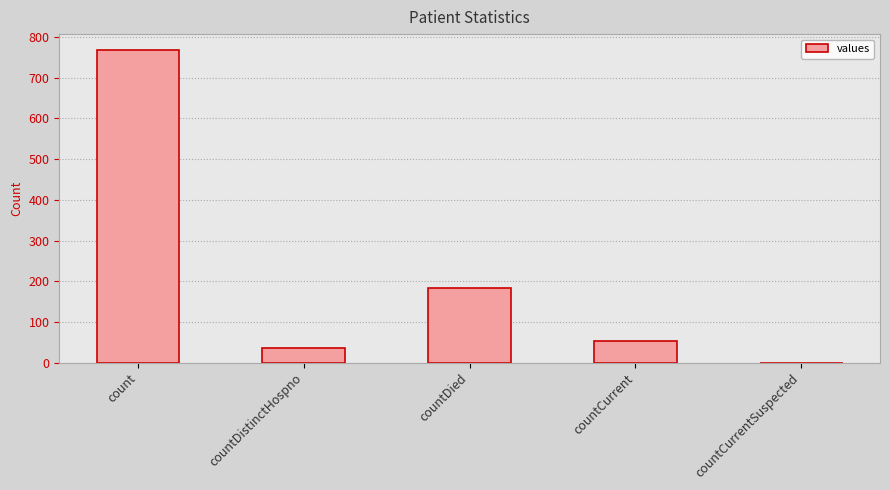

Between countDistinctHospno and countDied, which is larger?

countDied